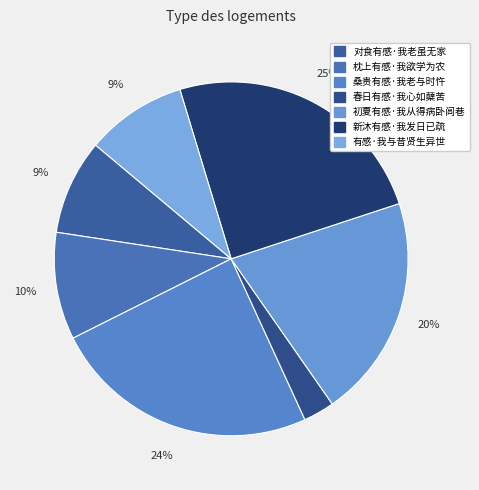

What is the ratio of the value at 有感·我与昔贤生异世 to the value at 枕上有感·我欲学为农?

0.9